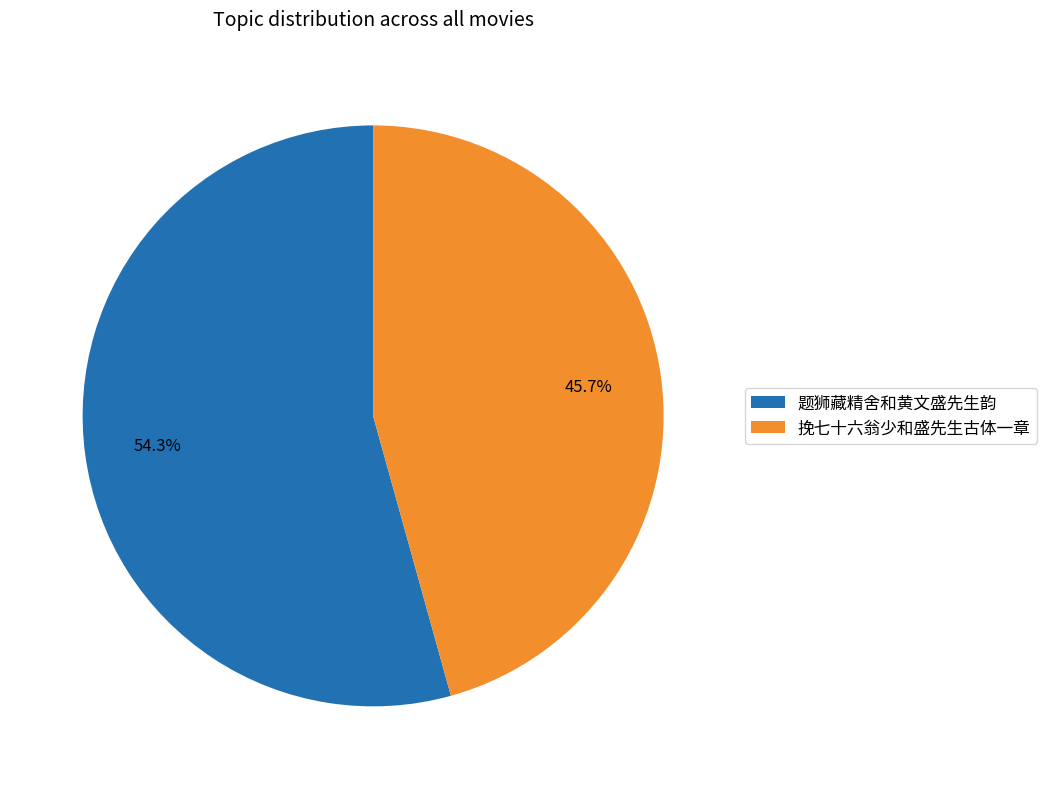

The 题狮藏精舍和黄文盛先生韵 slice represents 60% of the pie. True or false?

False